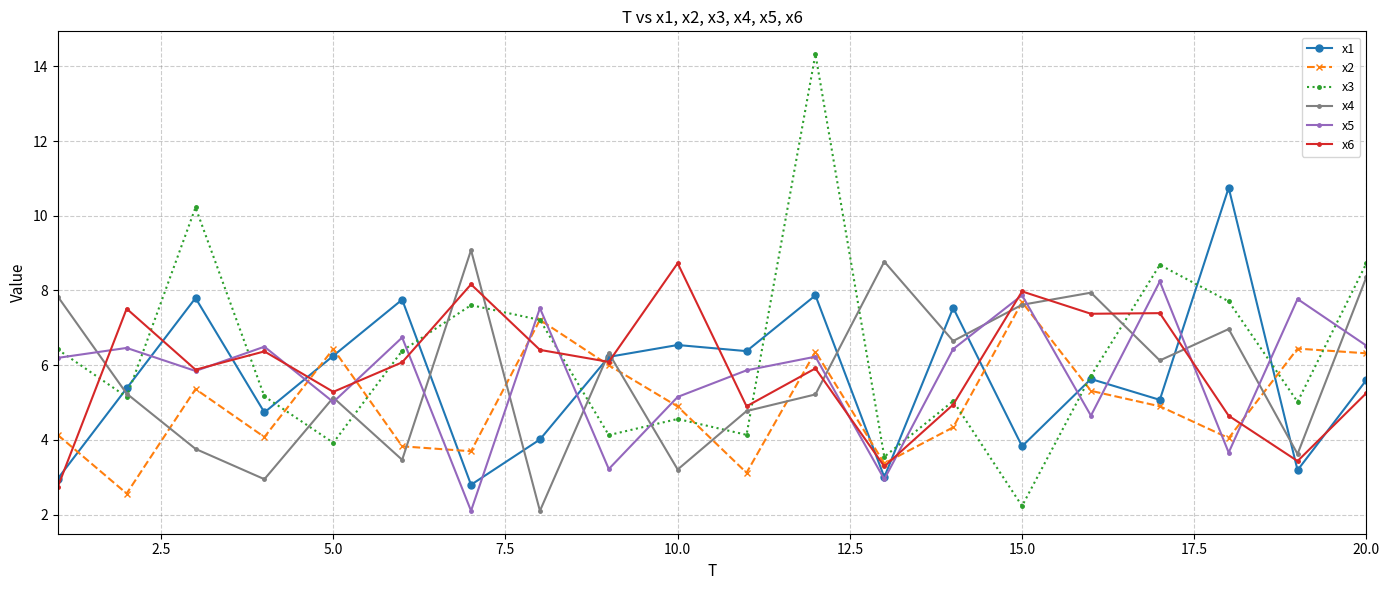

What are all the series names shown in the legend?

x1, x2, x3, x4, x5, x6